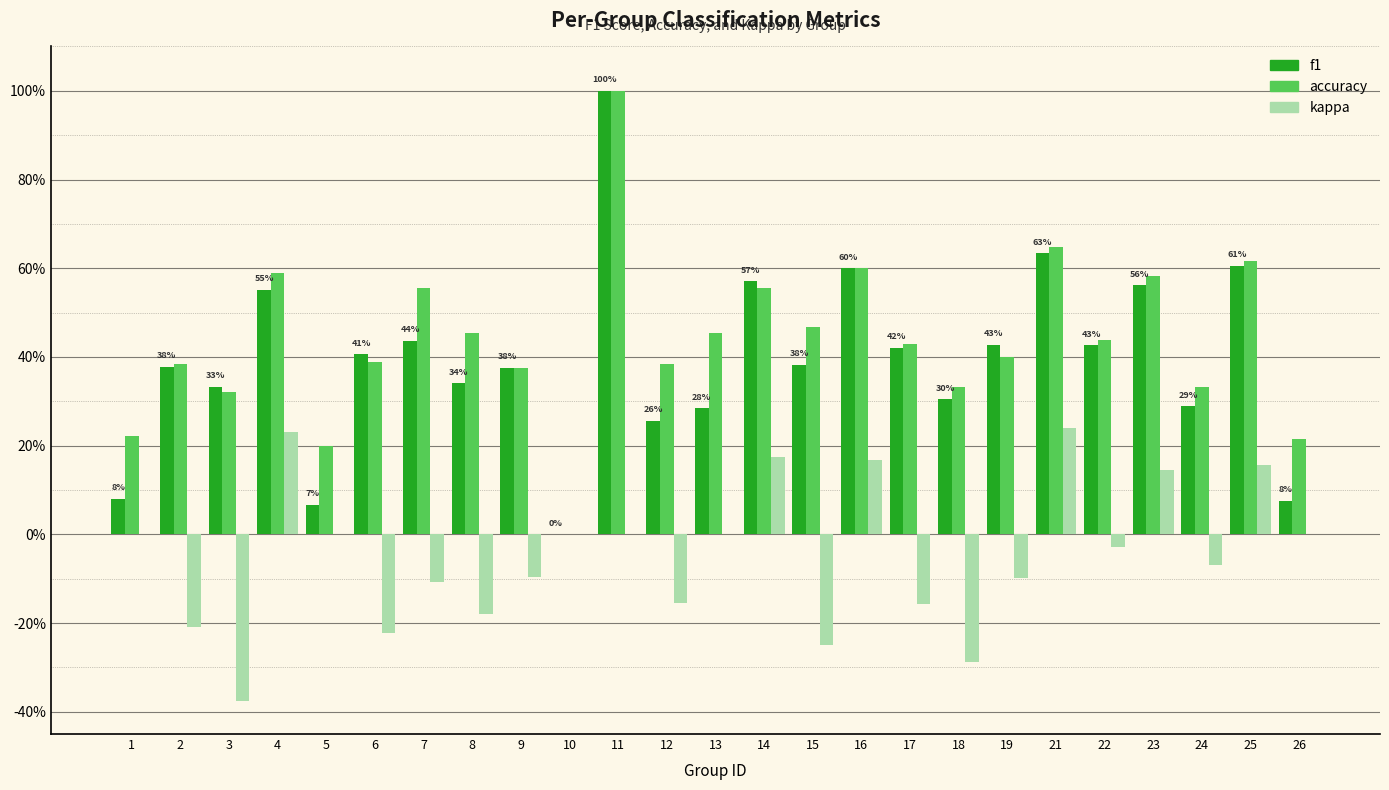

Which series changed the most between 8 and 21?

kappa